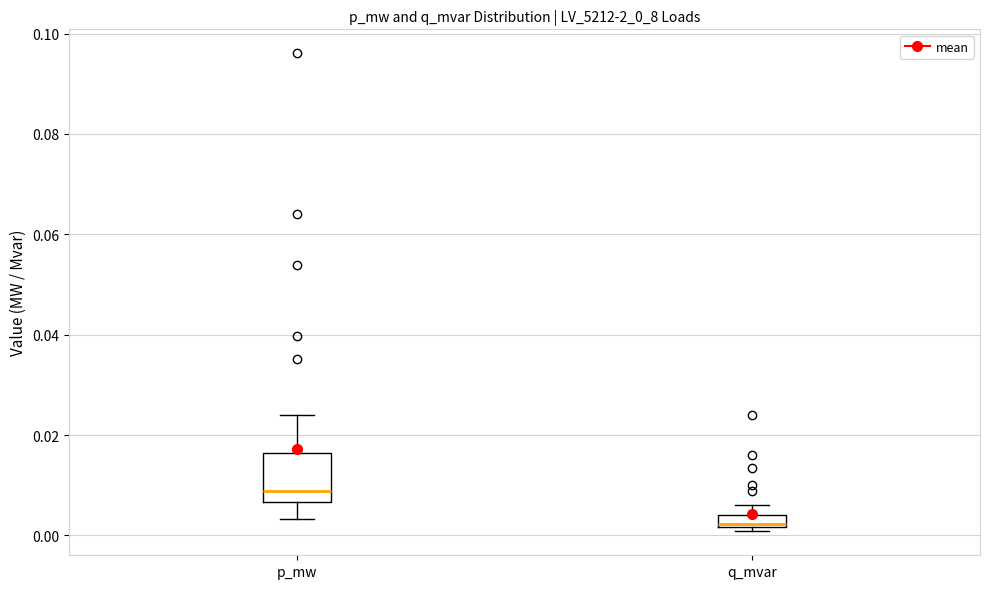

Where is the upper edge of the box for q_mvar on the y-axis? The values are not printed on the chart, so give them approximately, as read against the axis.

0.004